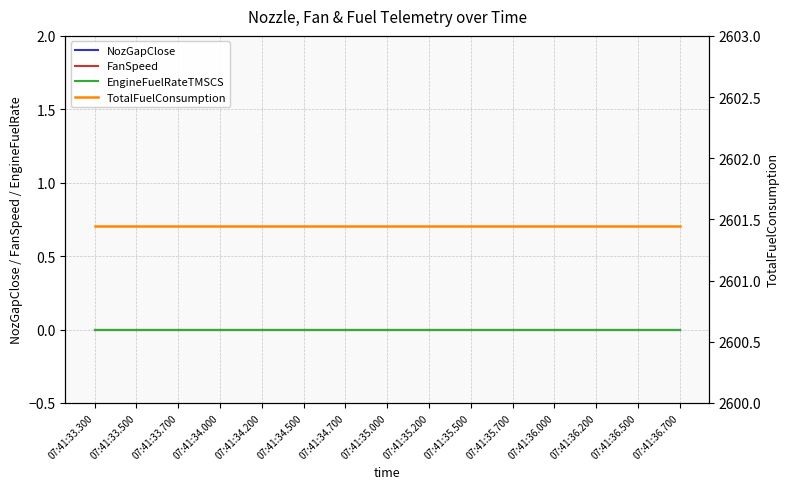

True or false: FanSpeed and TotalFuelConsumption cross at least once.

False